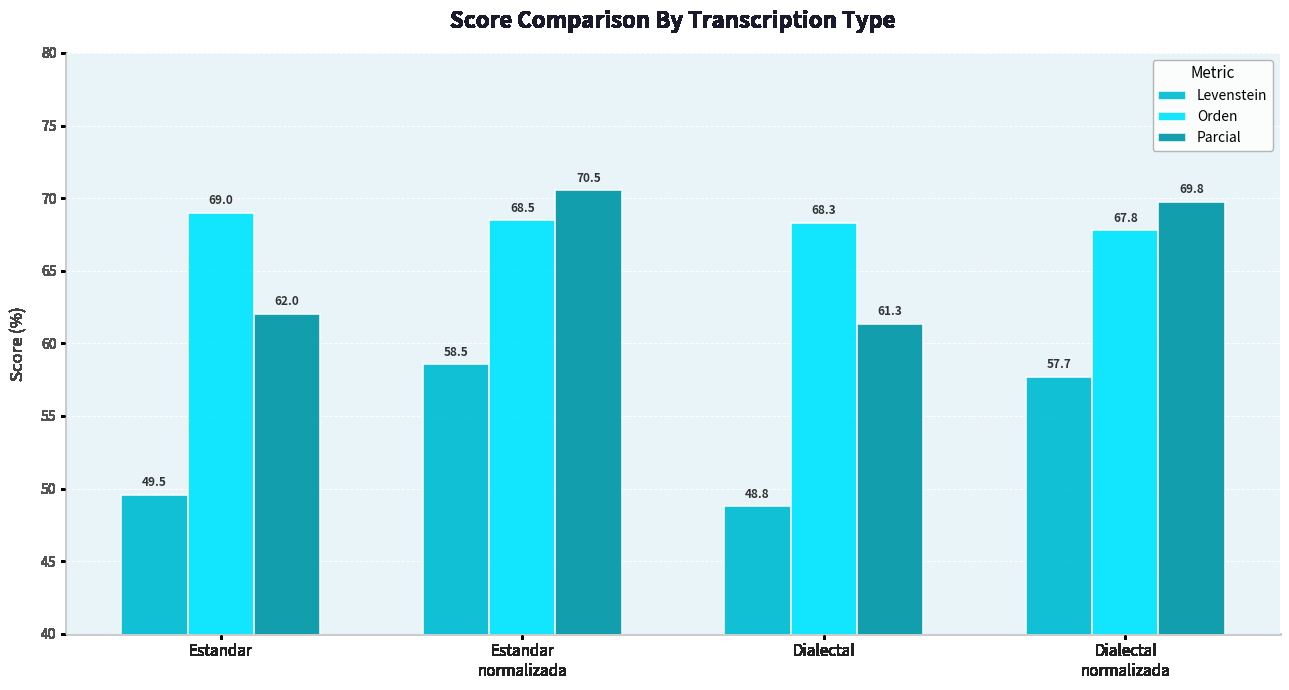

Reading left to right, transcribe all the data shown in this chart.

Levenstein: Estandar=49.5	Estandar
normalizada=58.5	Dialectal=48.8	Dialectal
normalizada=57.7
Orden: Estandar=69.0	Estandar
normalizada=68.5	Dialectal=68.3	Dialectal
normalizada=67.8
Parcial: Estandar=62.0	Estandar
normalizada=70.5	Dialectal=61.3	Dialectal
normalizada=69.8